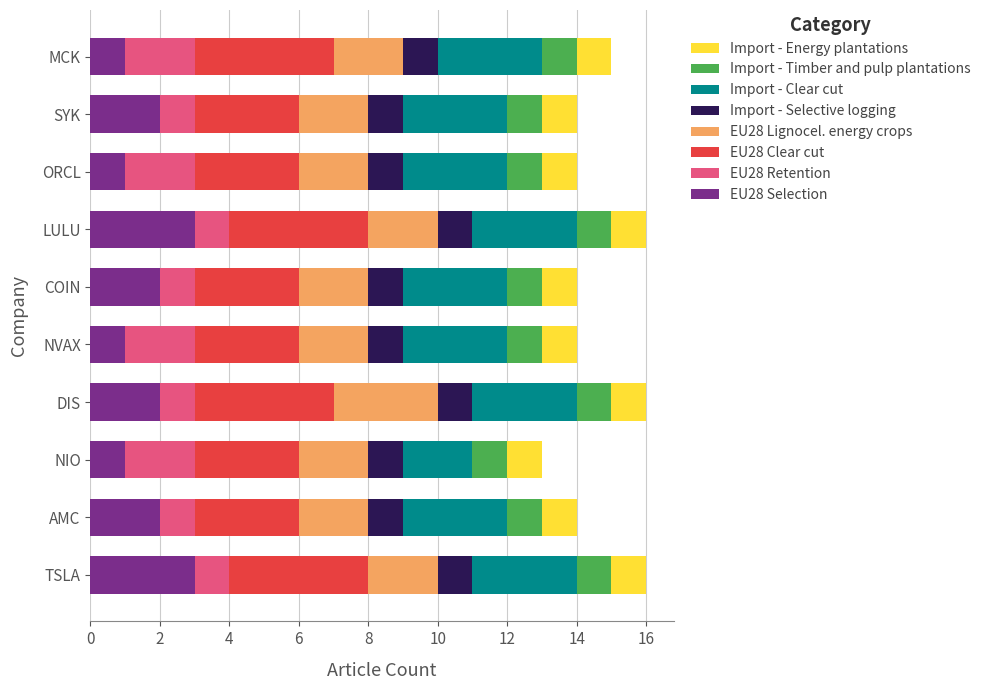

How many series are shown in this chart?

8